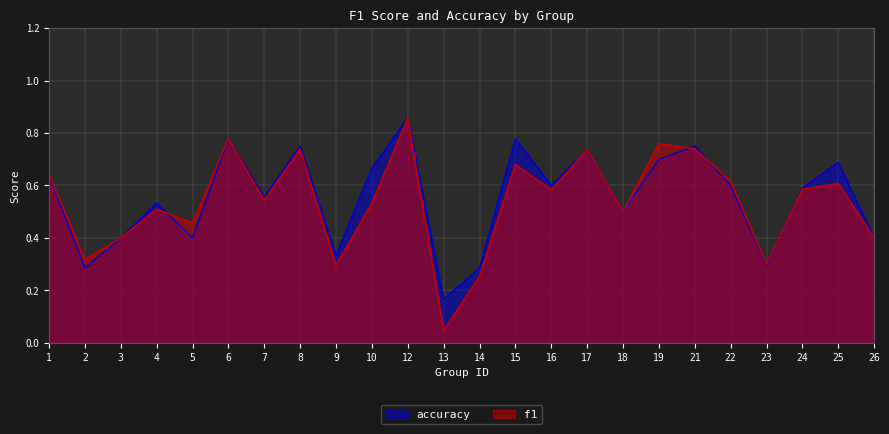

How many lines are shown in the chart?

2